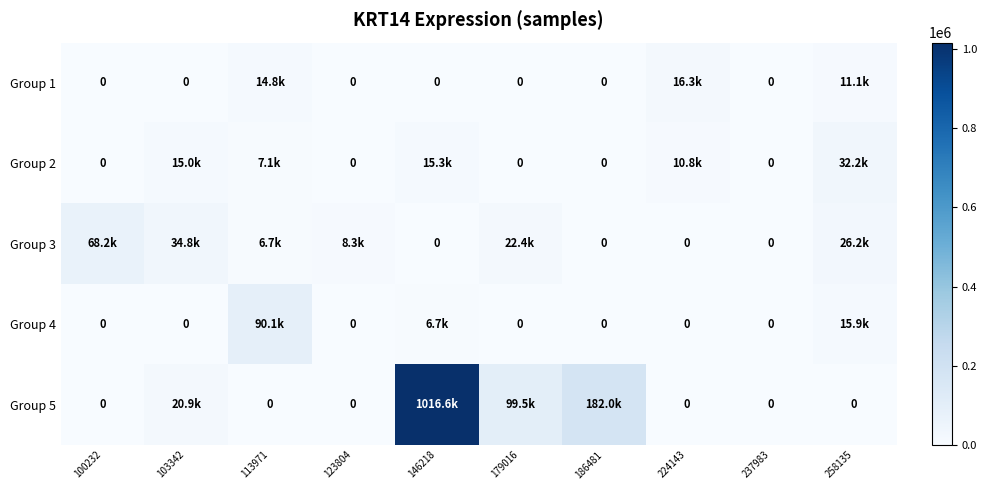

Count the Group 1 values in the range 0 to 11070.

8